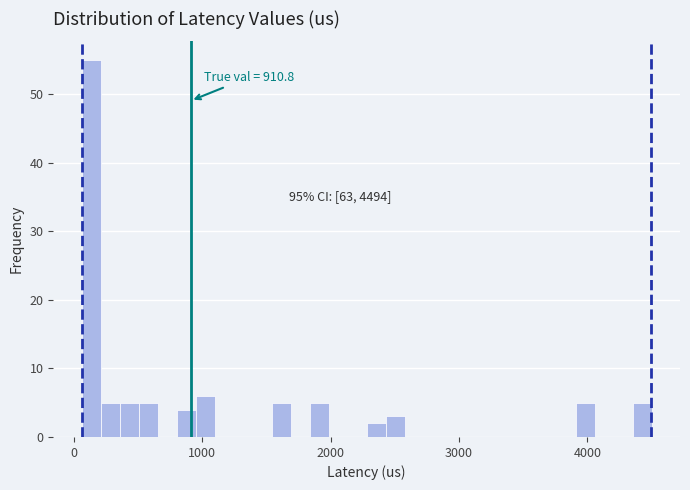

Read against the x-axis, roughly where is the centre of the tallest bar?

100